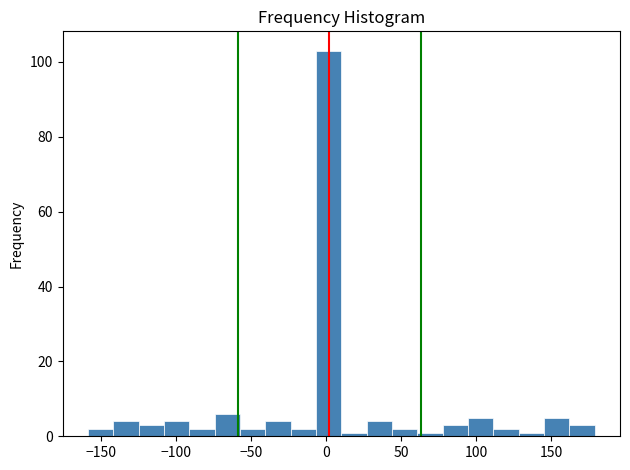

Read against the x-axis, roughly where is the centre of the tallest bar?

0